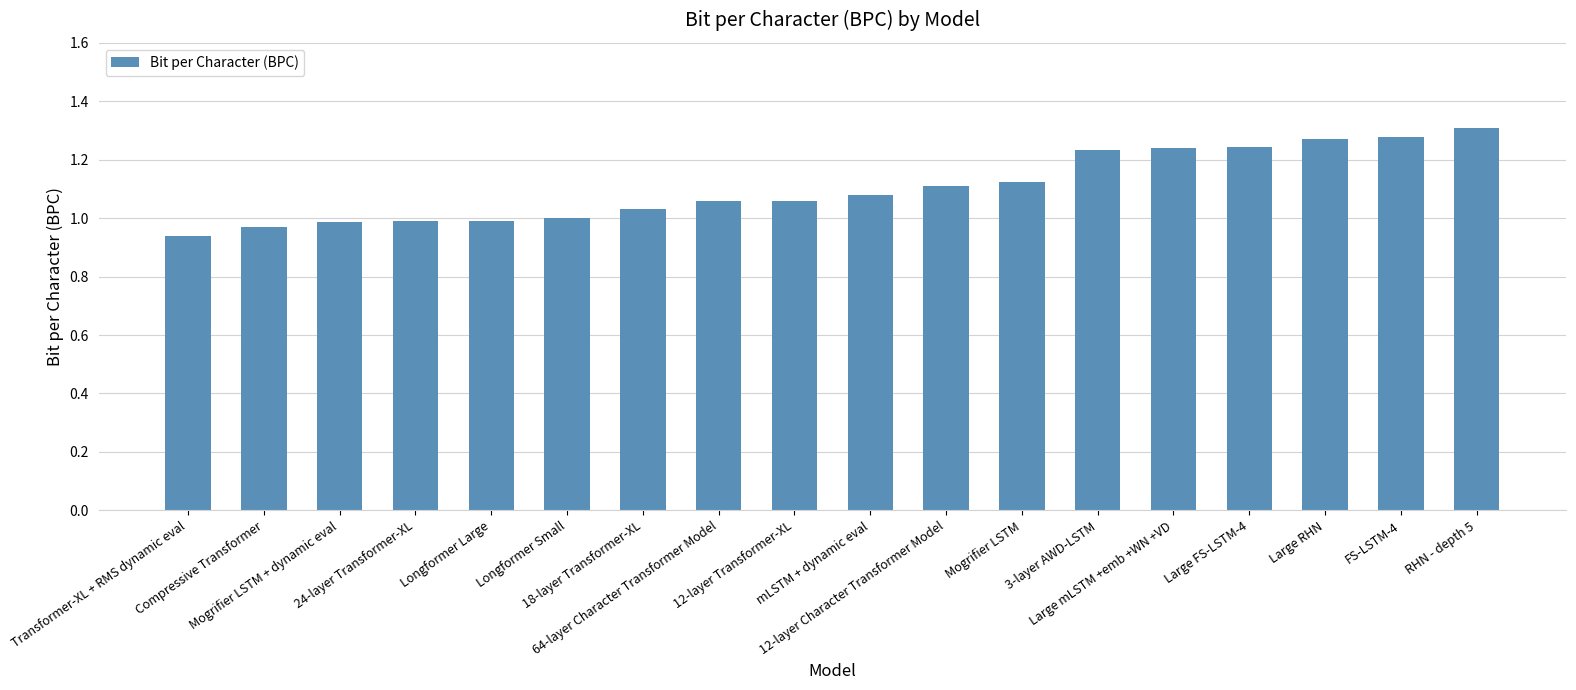

What is the change in value from Transformer-XL + RMS dynamic eval to Large mLSTM +emb +WN +VD?

+0.3